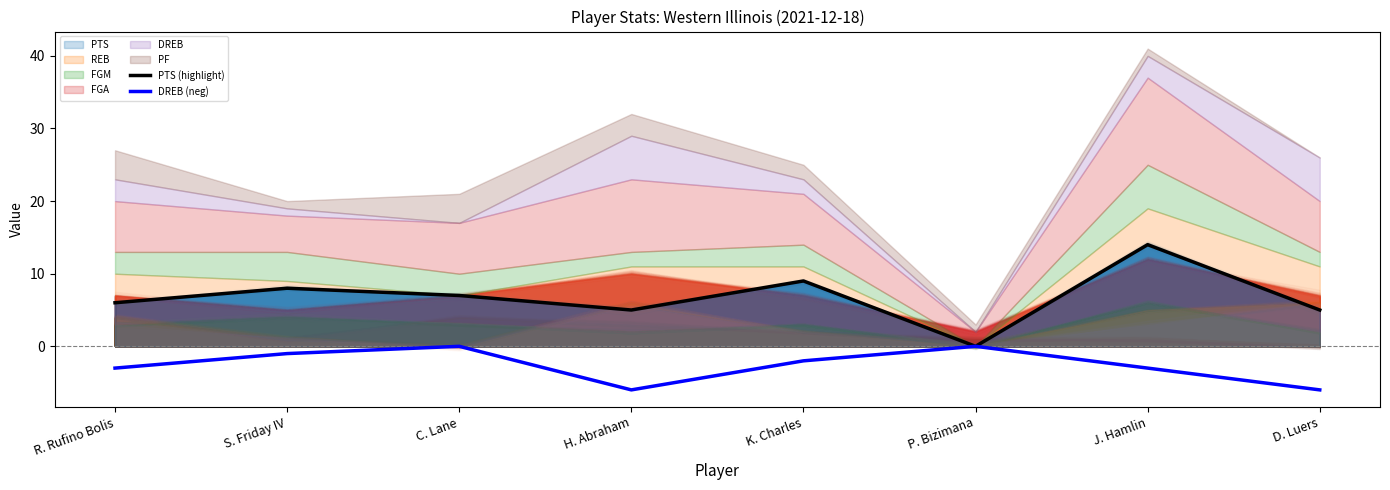

What is the total value across all series at J. Hamlin?

11